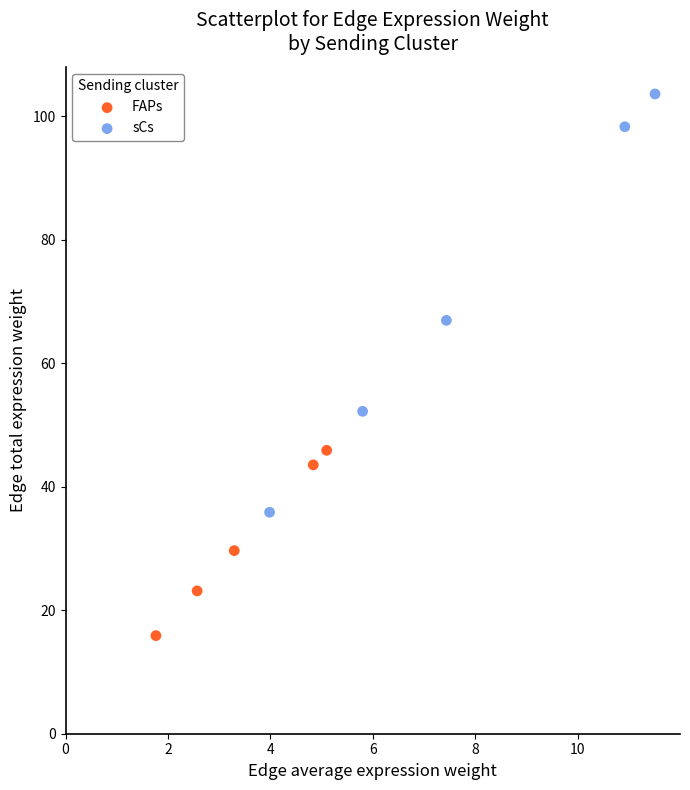

Which series has the largest Y range (max minus min)?

sCs